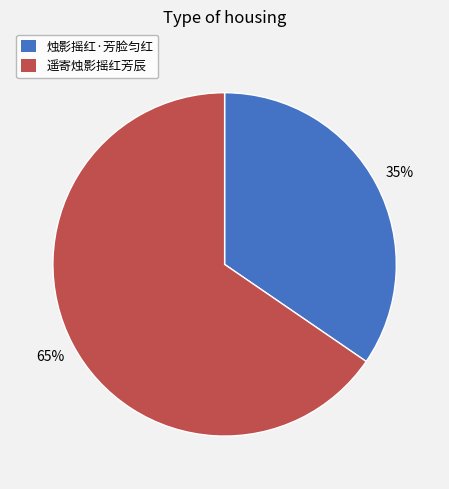

How many segments does this pie chart have?

2